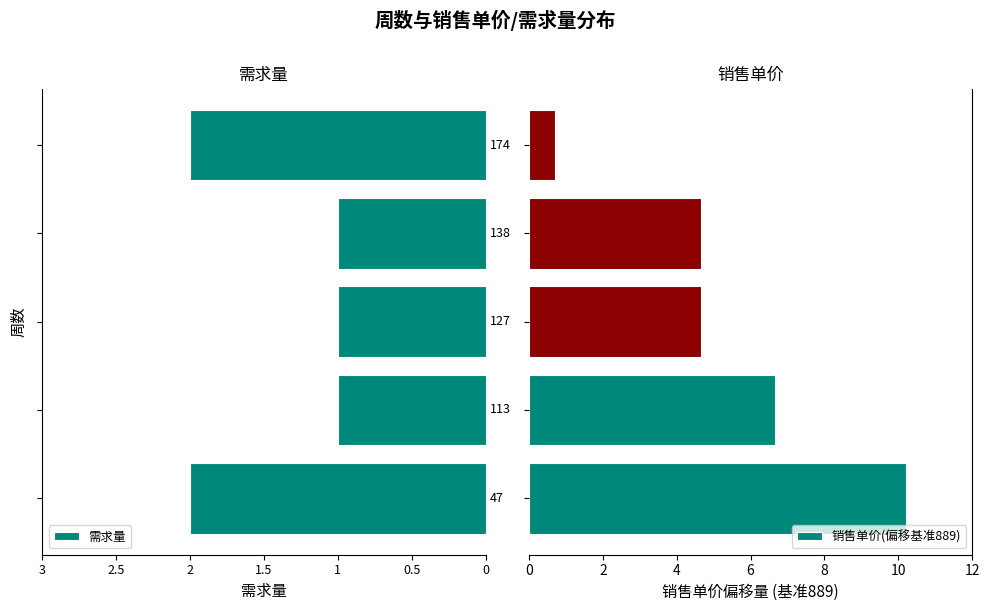

What is the difference between the second highest and minimum values in the 销售单价(偏移基准889) series?

6.0